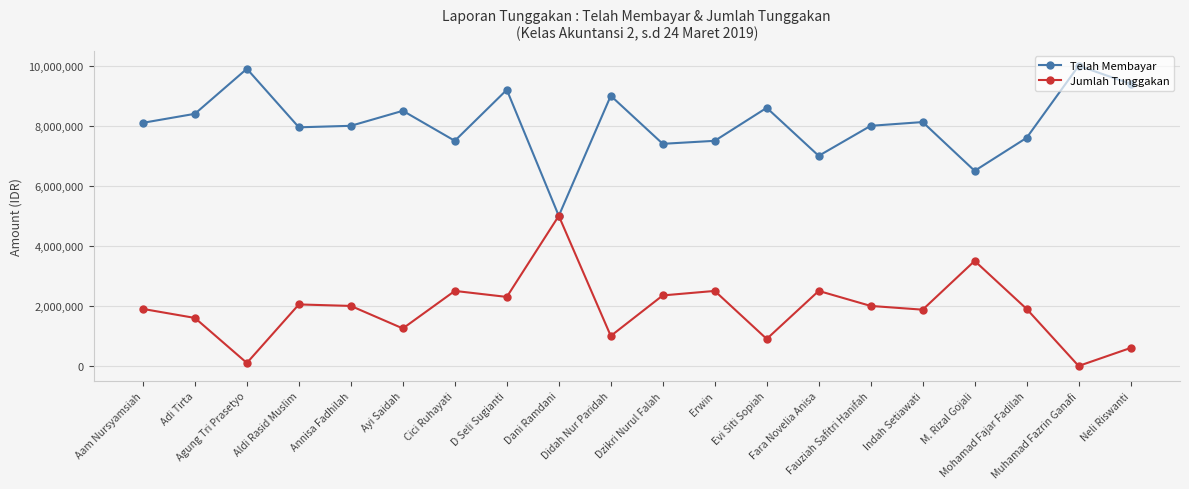

Rank the series at M. Rizal Gojali from highest to lowest value.

Telah Membayar, Jumlah Tunggakan